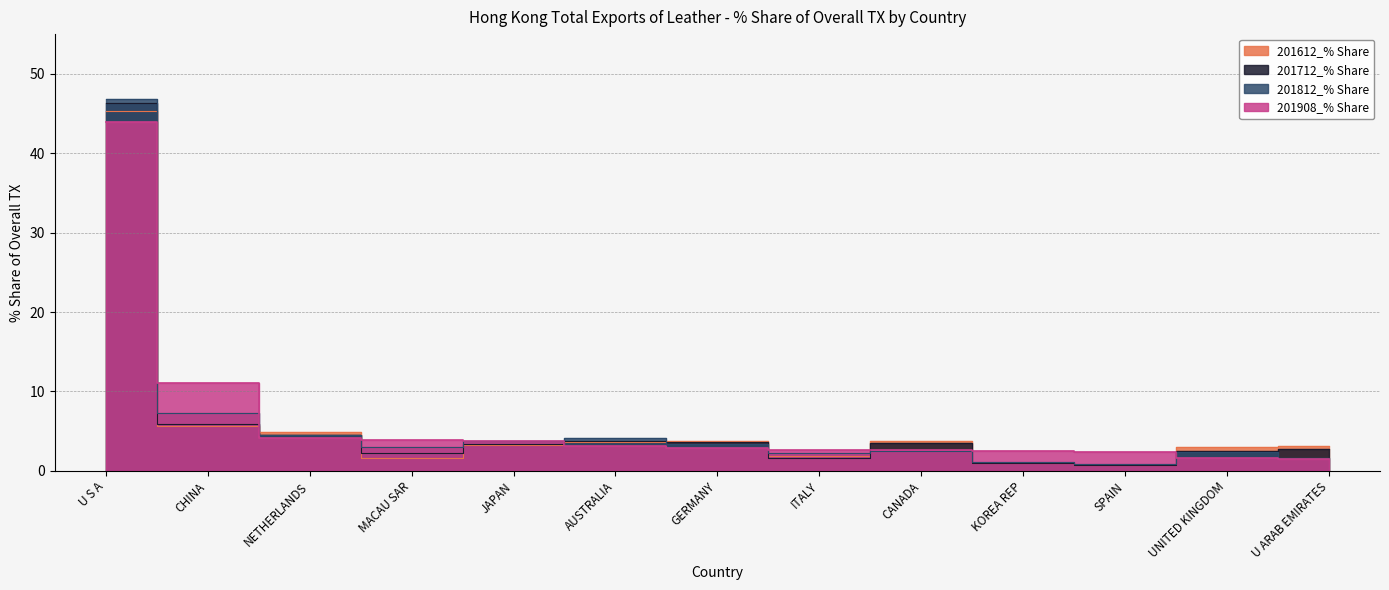

Rank the series by their maximum value, from lowest to highest.

201908_% Share, 201612_% Share, 201712_% Share, 201812_% Share